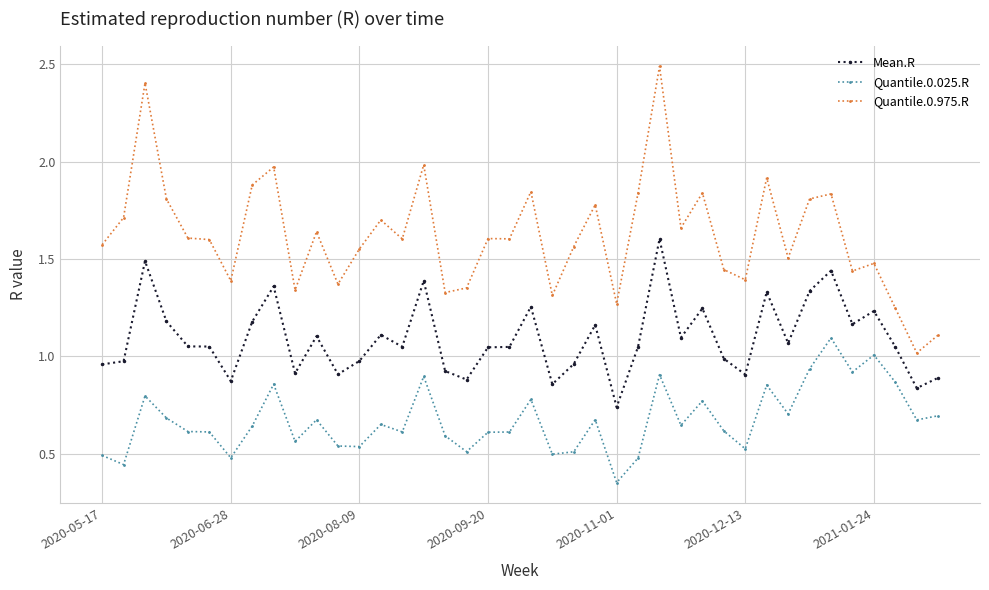

In Quantile.0.025.R, how many points are higher than both neighbors (excluding endpoints)?

12